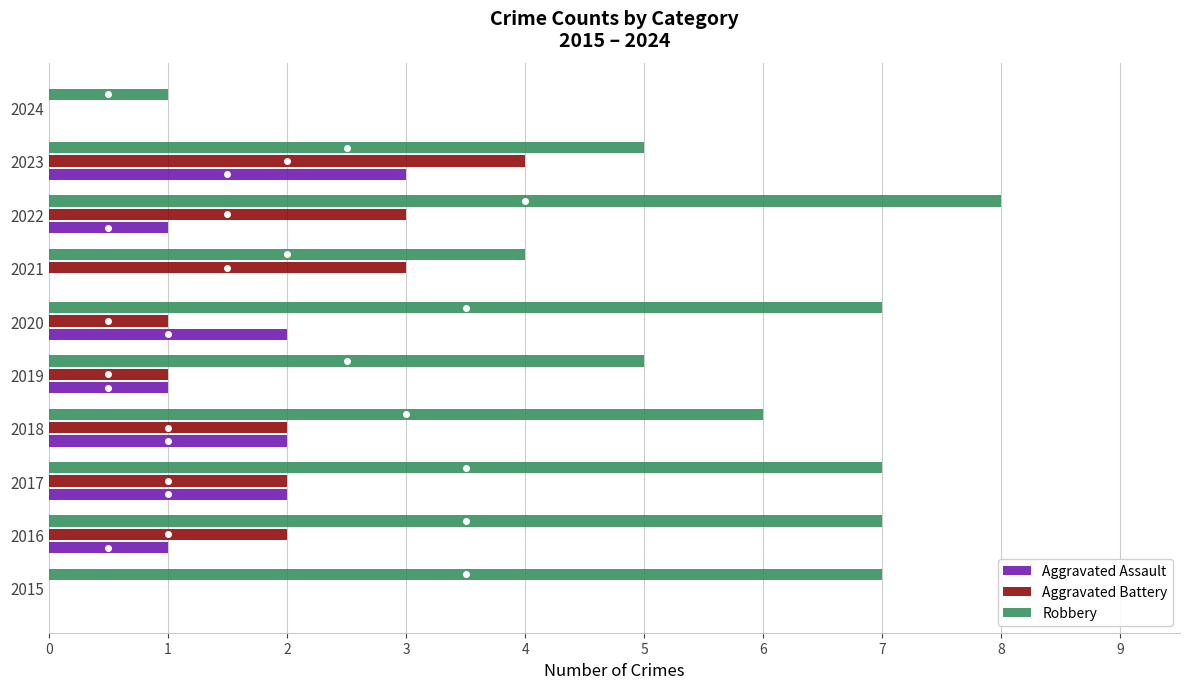

What is the sum of all Aggravated Assault values?

12